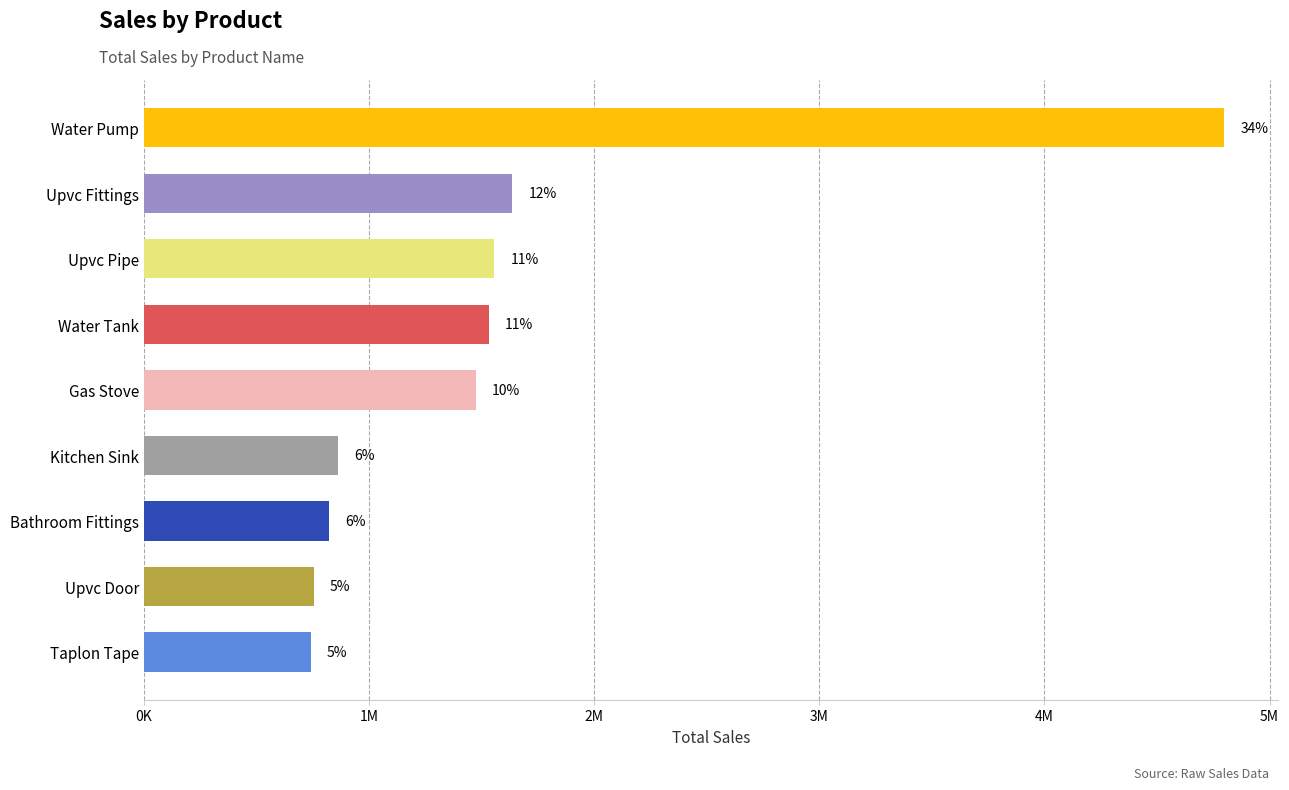

Are the bars horizontal?

Yes